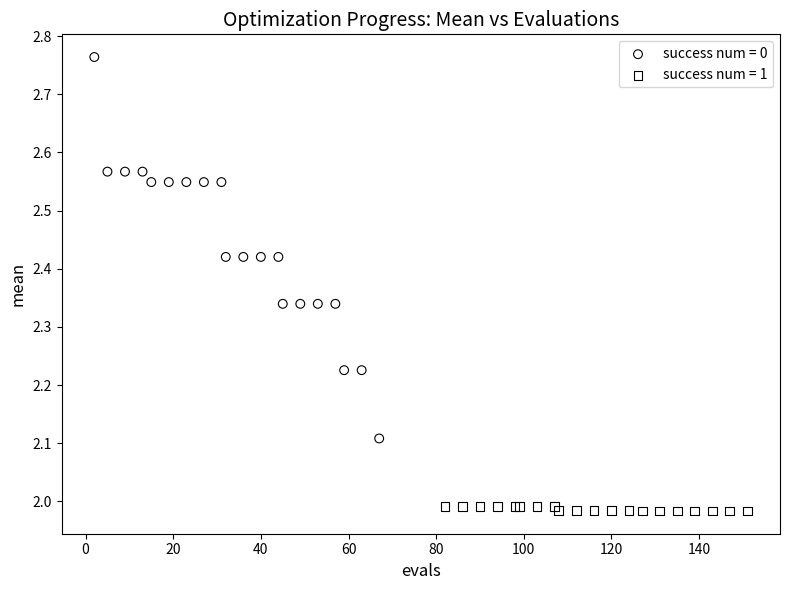

Which series reaches the maximum Y coordinate?

success num = 0